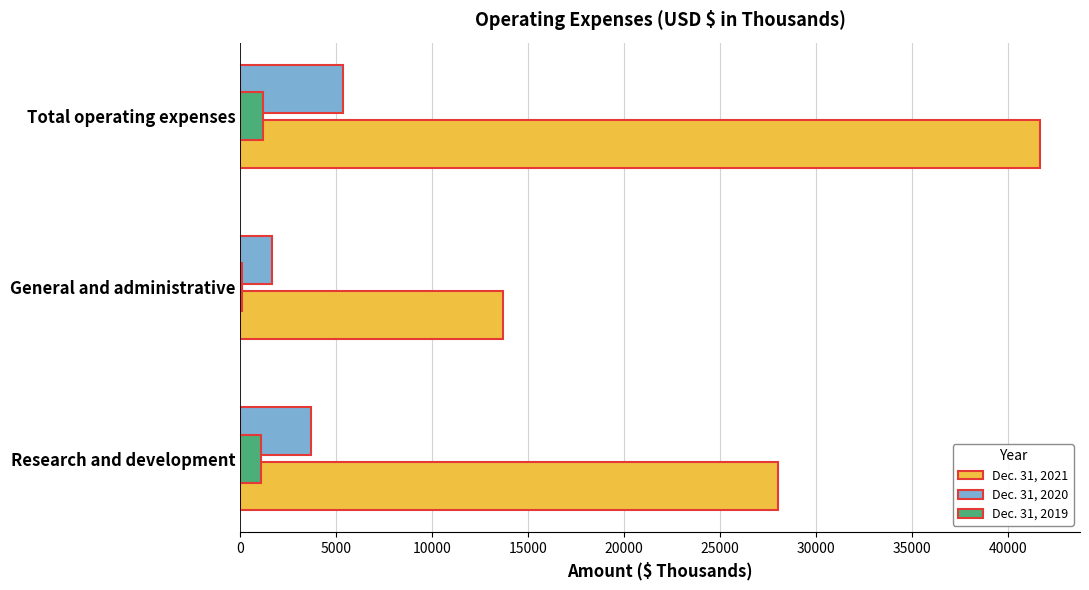

The value of Dec. 31, 2019 at Total operating expenses is 1195. True or false?

True